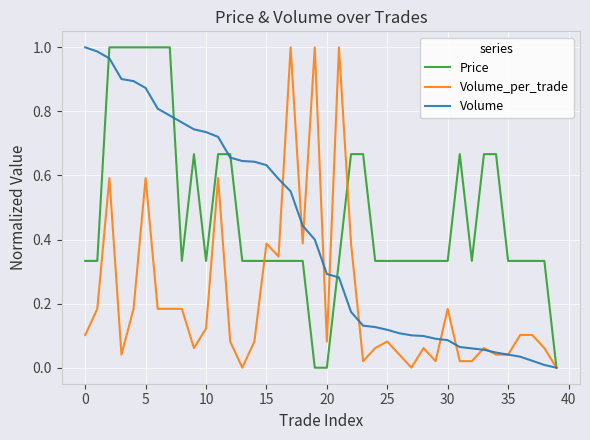

What are all the series names shown in the legend?

Price, Volume_per_trade, Volume